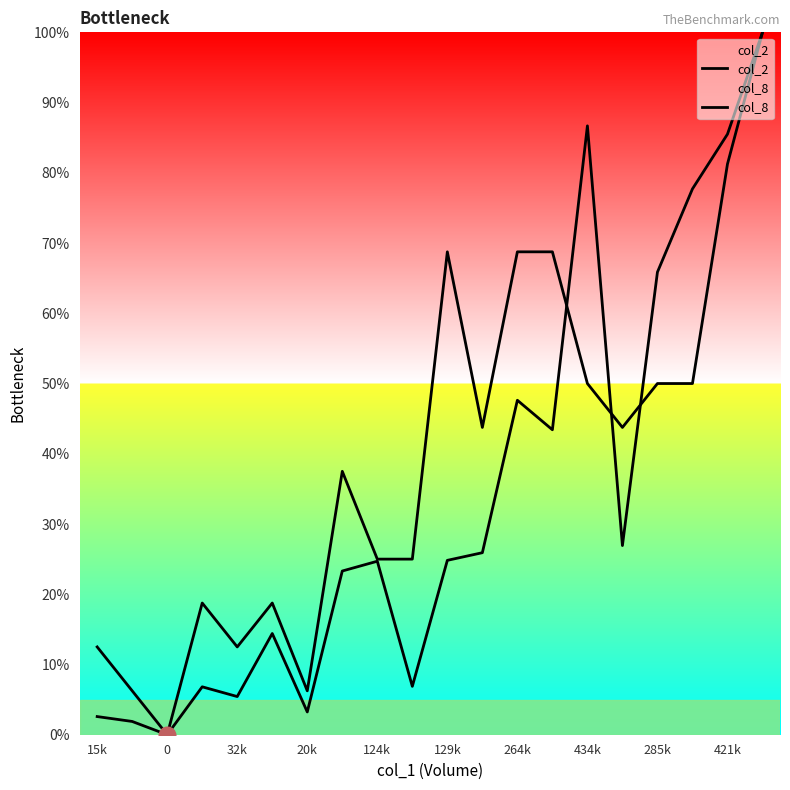

After their last crossing, which series has the higher values: col_8 or col_2?

col_2